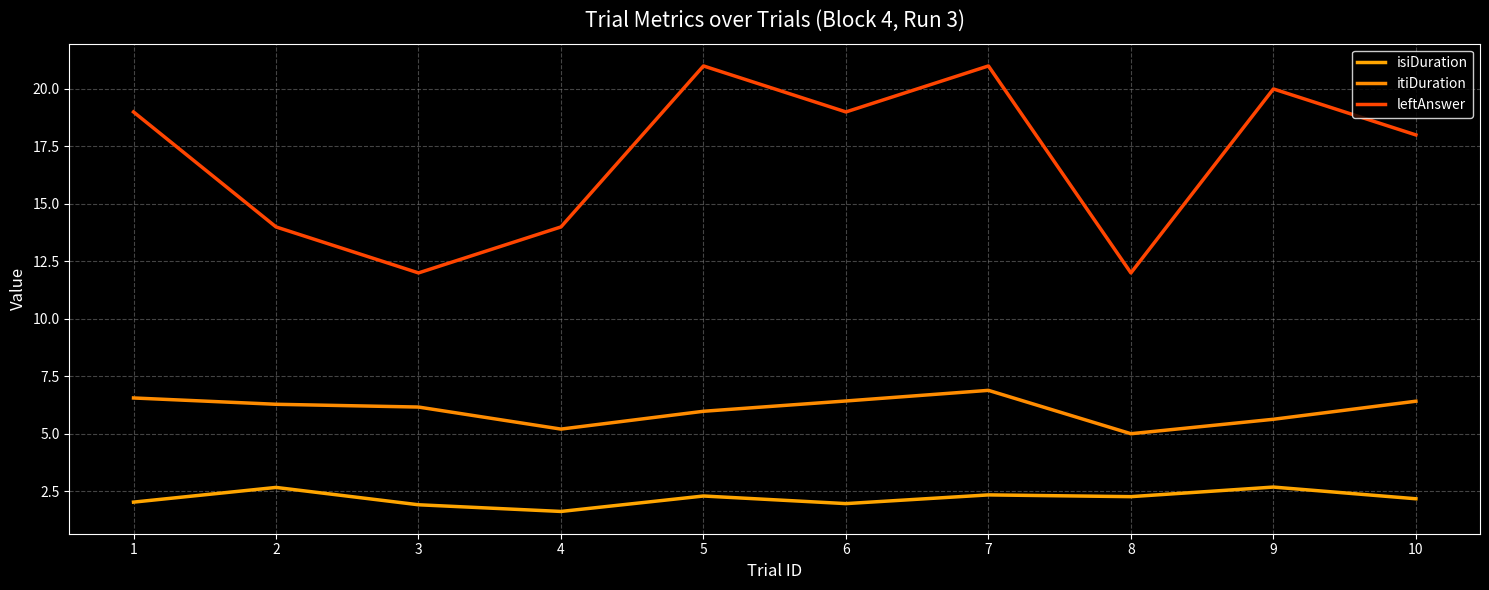

Reading left to right, list all the values displayed in this chart.

isiDuration: 2.0	2.7	1.9	1.6	2.3	2.0	2.3	2.3	2.7	2.2
itiDuration: 6.6	6.3	6.2	5.2	6.0	6.4	6.9	5.0	5.6	6.4
leftAnswer: 19.0	14.0	12.0	14.0	21.0	19.0	21.0	12.0	20.0	18.0